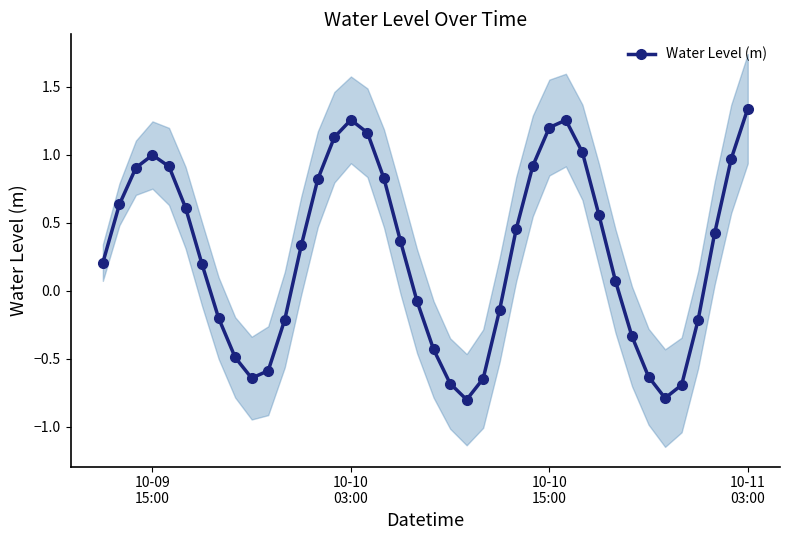

How many negative values are there?

16